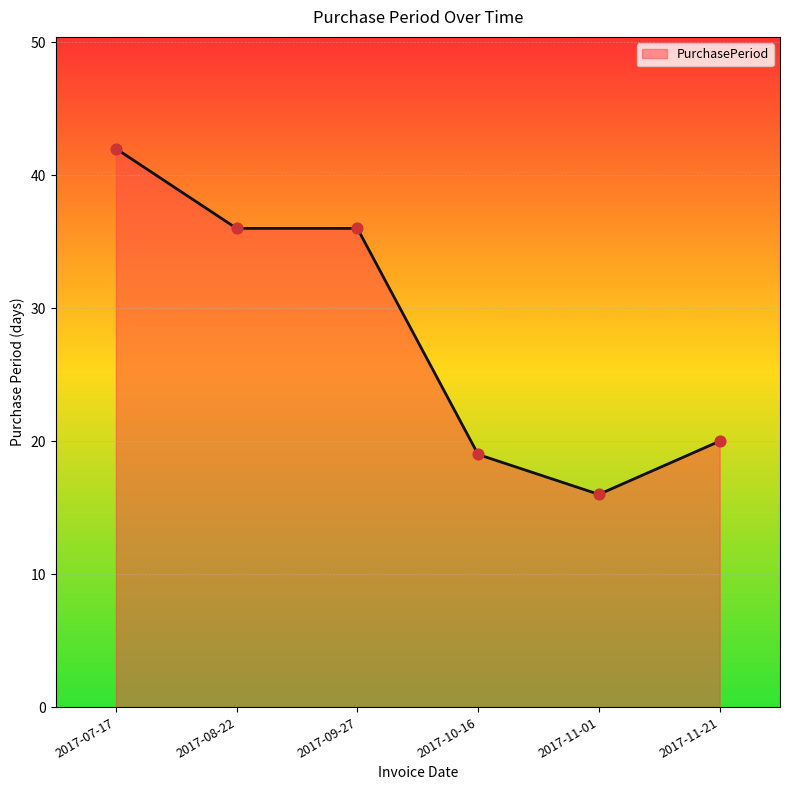

What is the ratio of the value at 2017-11-21 to the value at 2017-09-27?

0.6